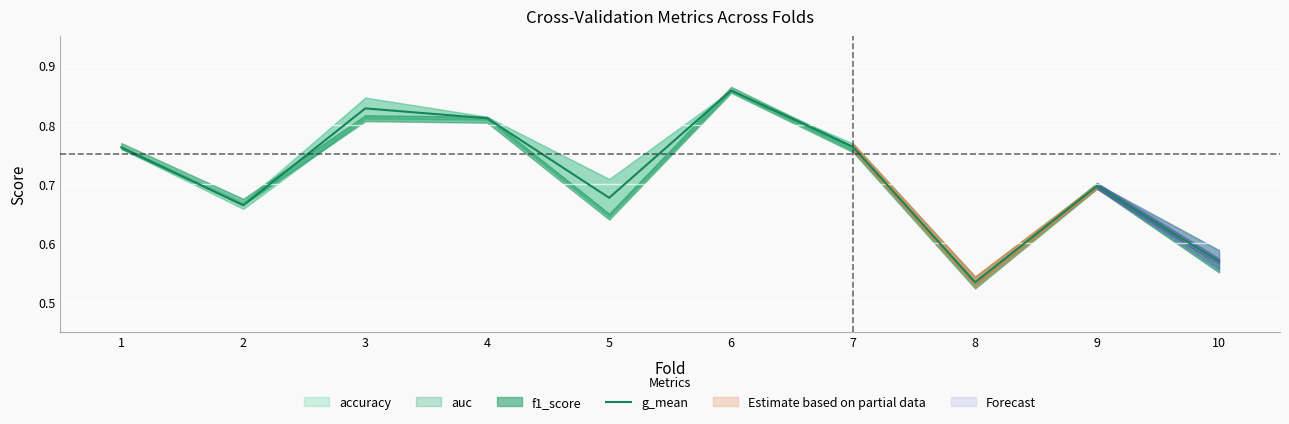

Reading left to right, transcribe all the data shown in this chart.

1=0.8	2=0.7	3=0.8	4=0.8	5=0.7	6=0.9	7=0.8	8=0.5	9=0.7	10=0.6